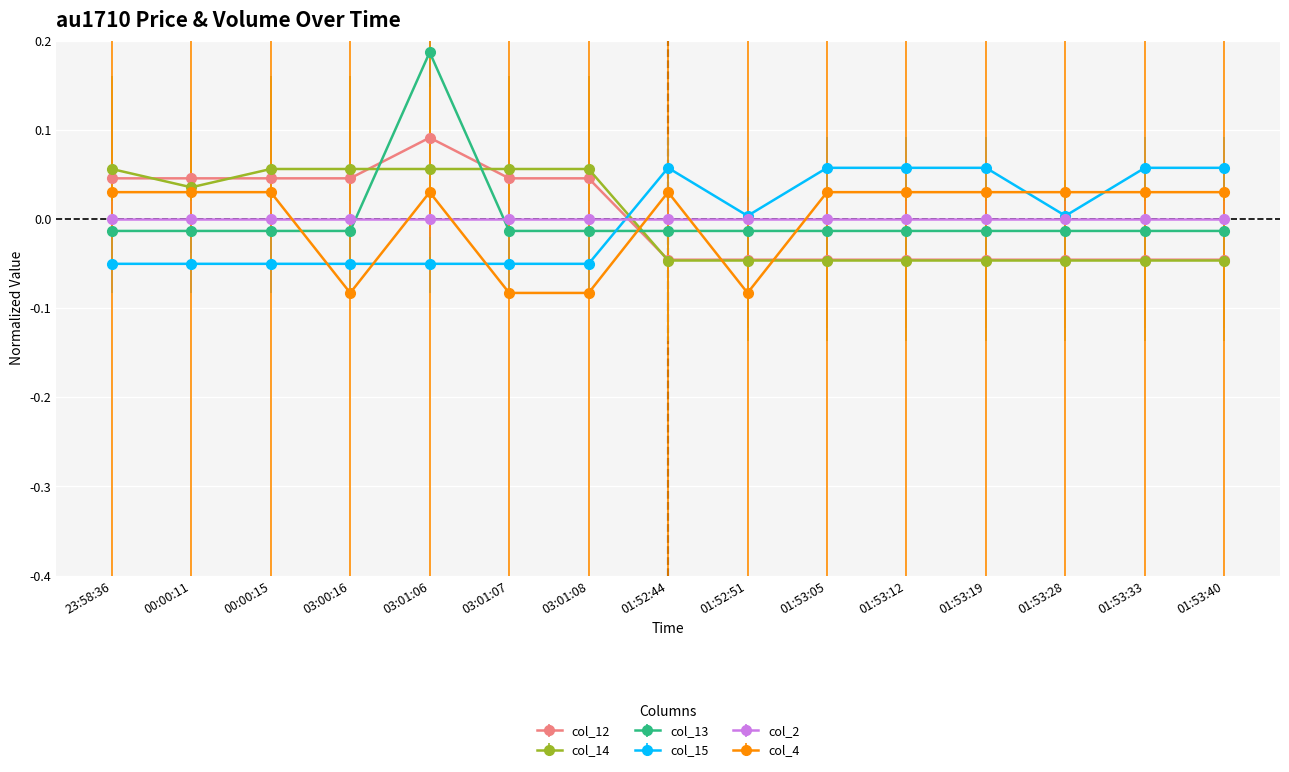

At how many categories does at least one series exceed 0?

15